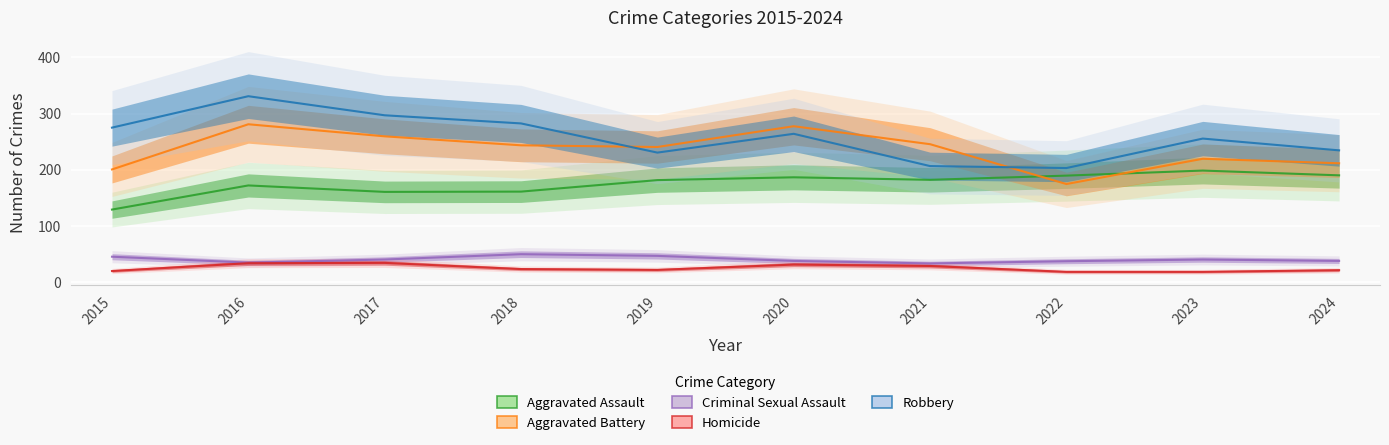

Is this an area chart (filled region under the line)?

No